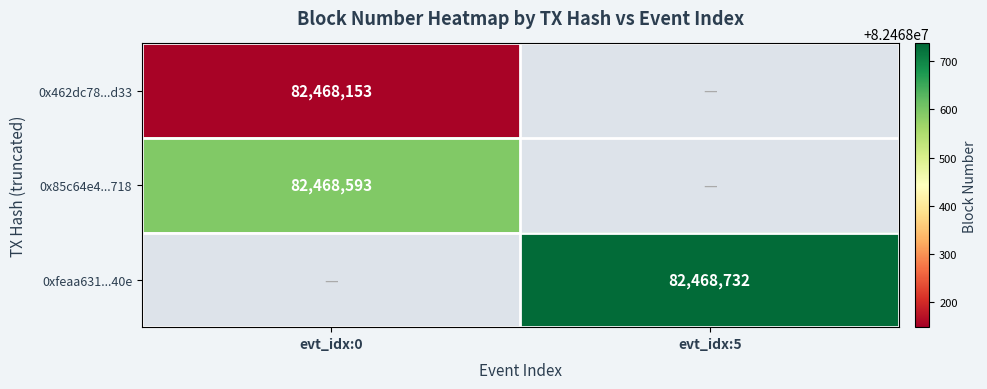

The value of 0xfeaa631...40e at evt_idx:5 is 24554446. True or false?

False